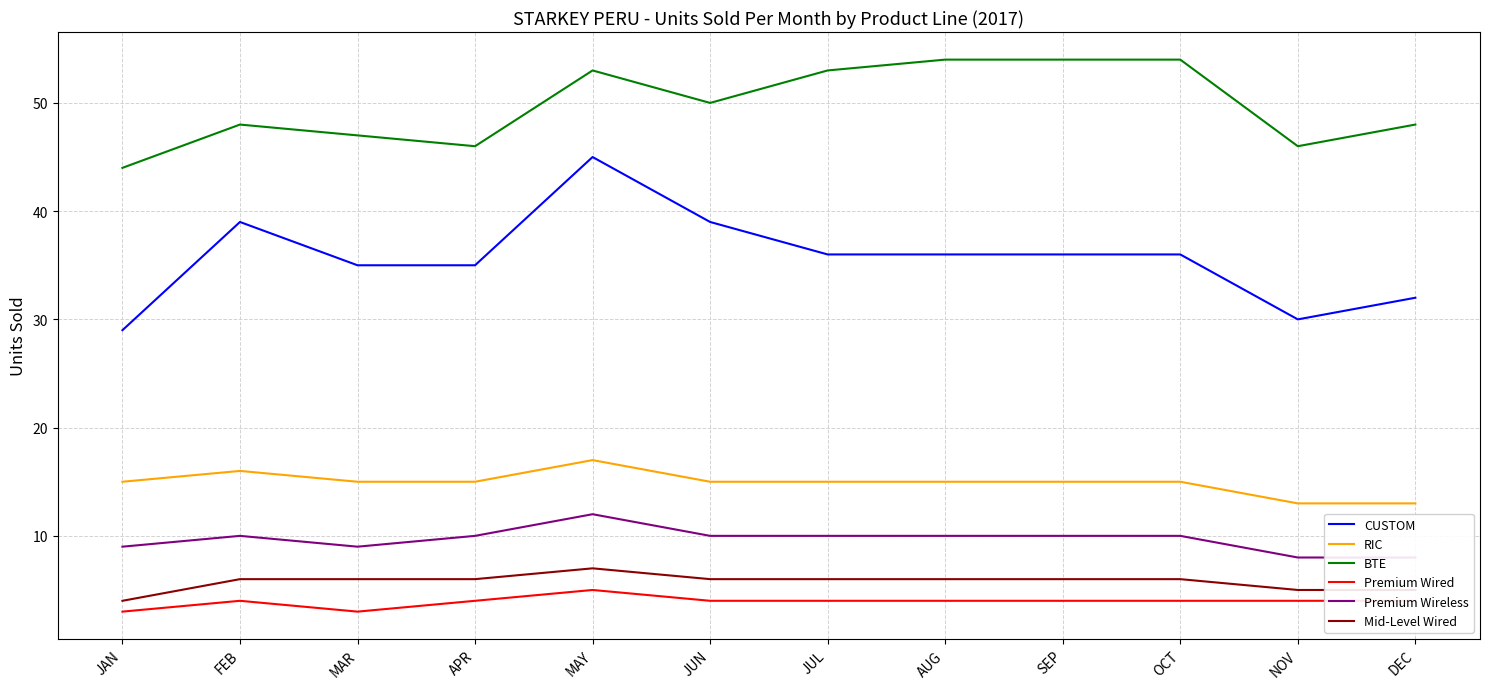

Which series has the largest total across all categories?

BTE